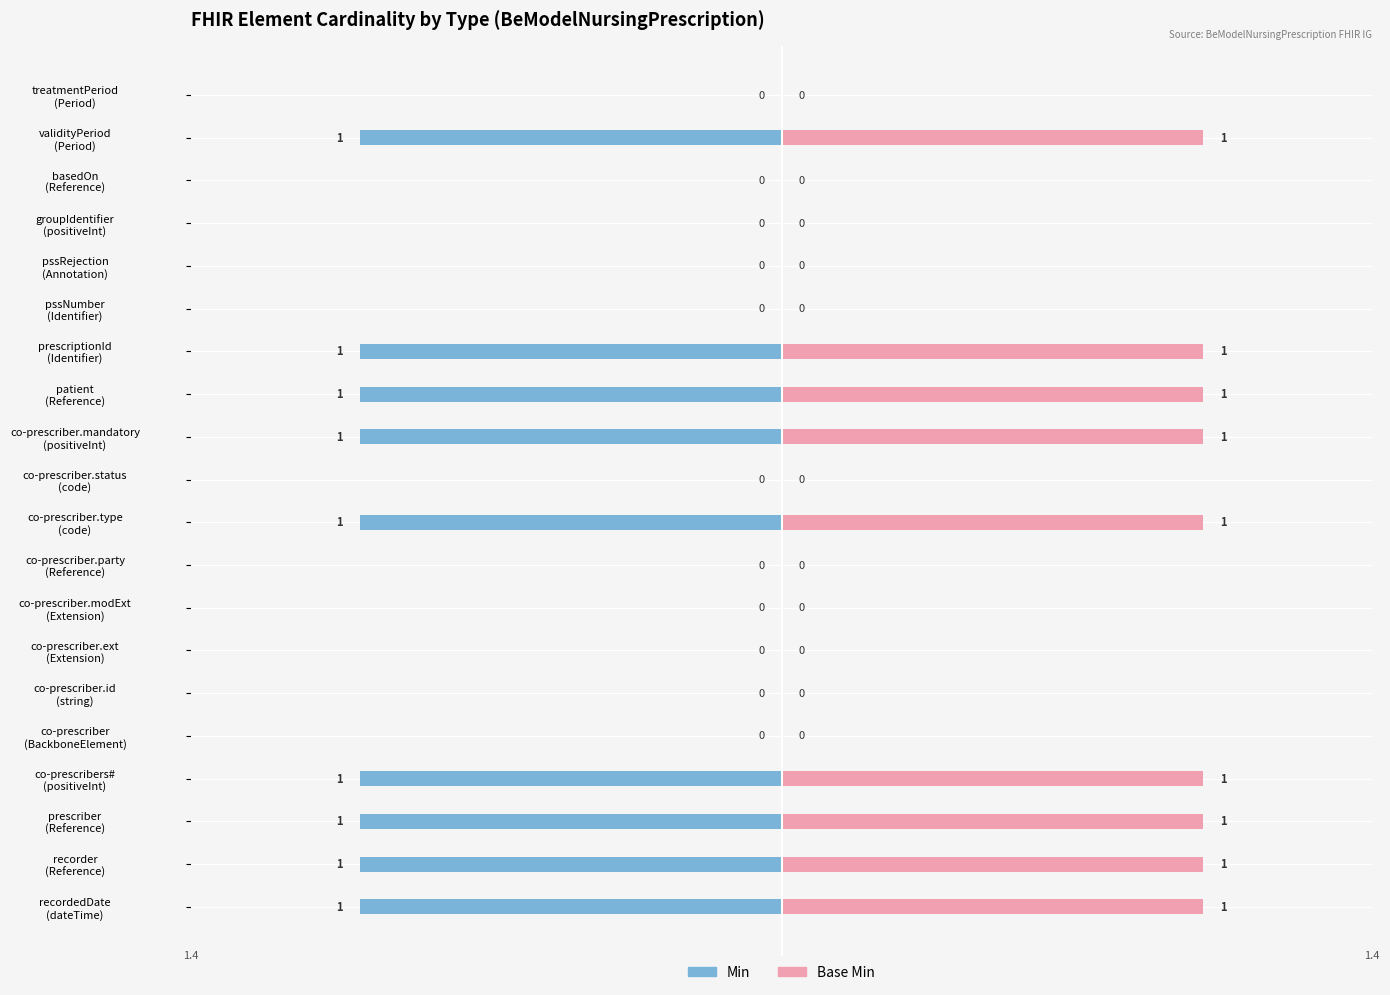

Reading left to right, extract all data points from this chart.

Min: 0=-1	1=-1	2=-1	3=-1	4=0	5=0	6=0	7=0	8=0	9=-1	10=0	11=-1	12=-1	13=-1	14=0	15=0	16=0	17=0	18=-1	19=0
Base Min: 0=1	1=1	2=1	3=1	4=0	5=0	6=0	7=0	8=0	9=1	10=0	11=1	12=1	13=1	14=0	15=0	16=0	17=0	18=1	19=0